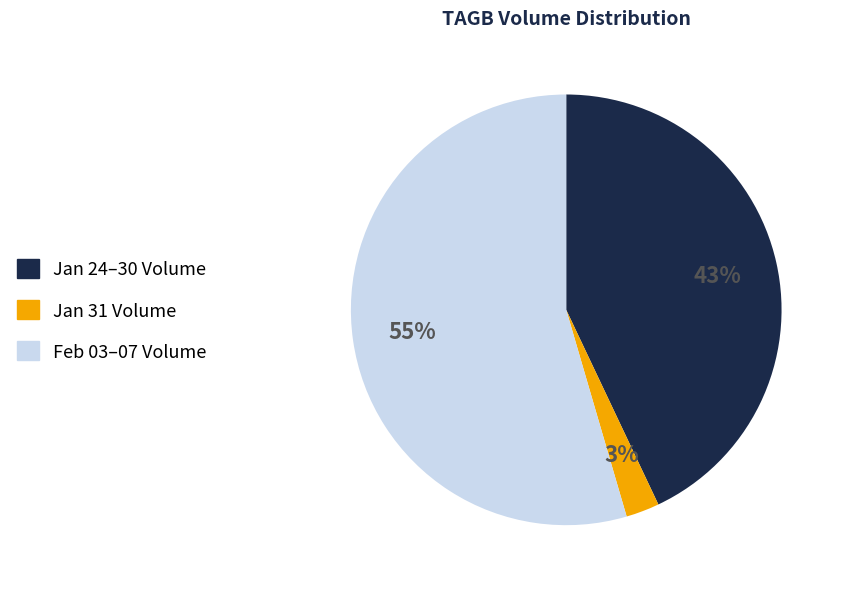

Between Jan 24–30 Volume and Jan 31 Volume, which is larger?

Jan 24–30 Volume